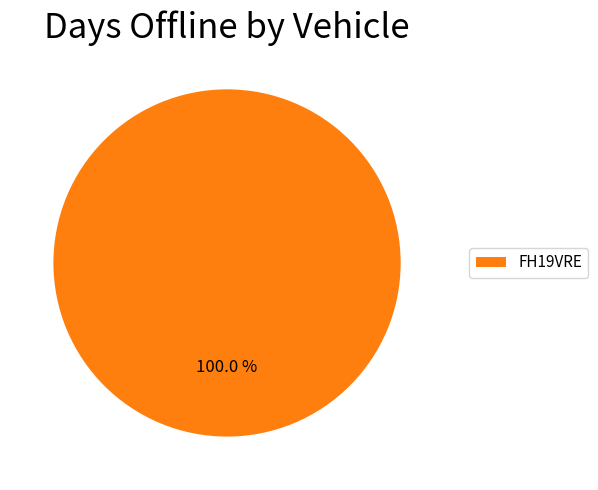

True or false: FH19VRE accounts for 90% of the total.

False